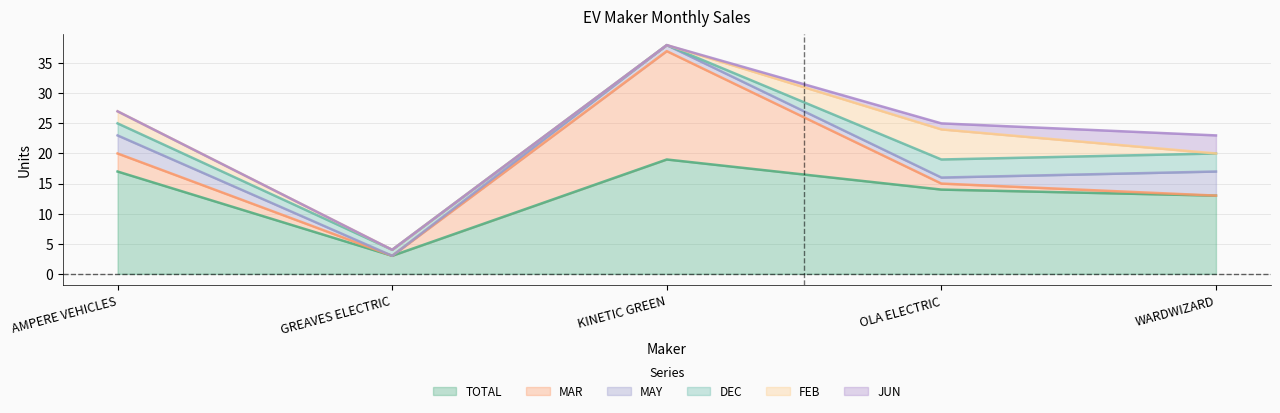

Where is MAR nearest to the value 9?

AMPERE VEHICLES